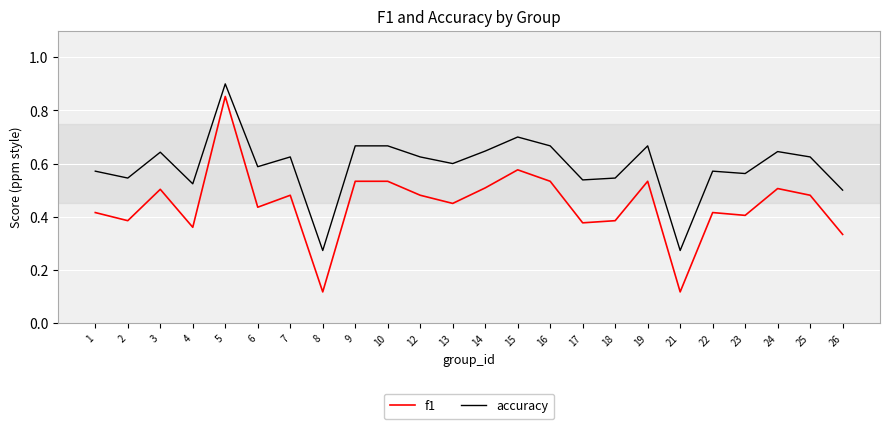

Rank the series by their average value, from lowest to highest.

f1, accuracy